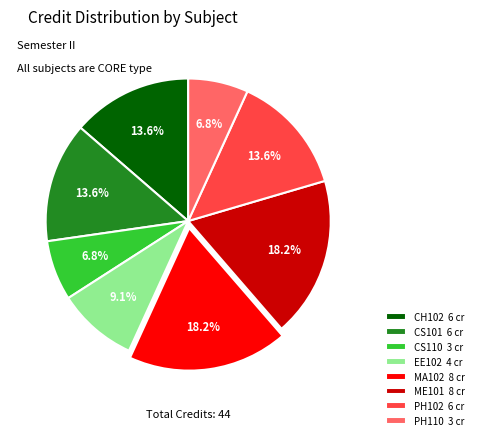

True or false: ME101 accounts for 28% of the total.

False